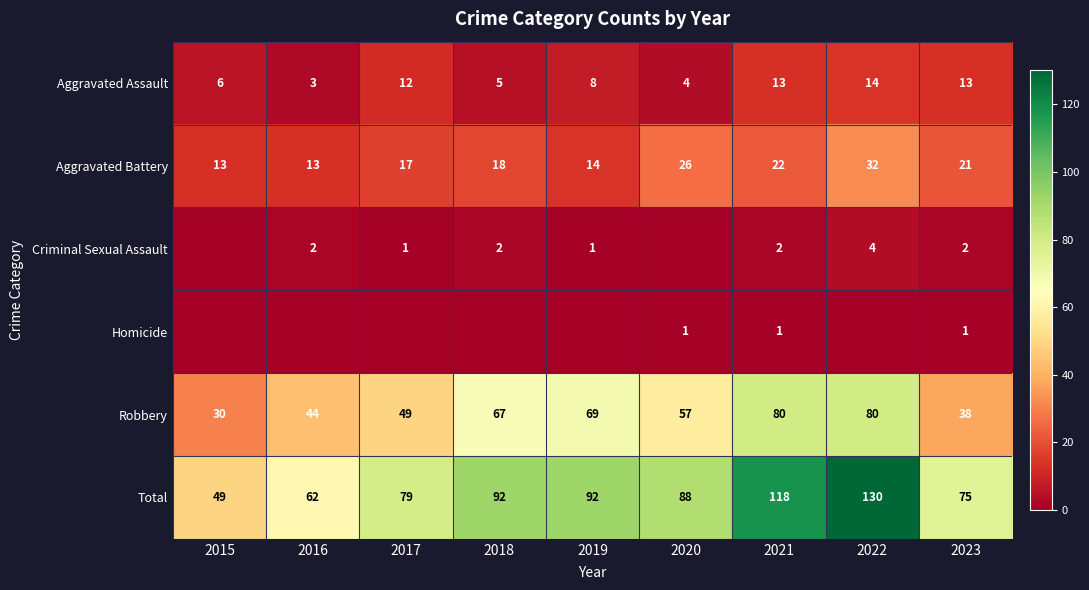

What is the average value of the Total series?

87